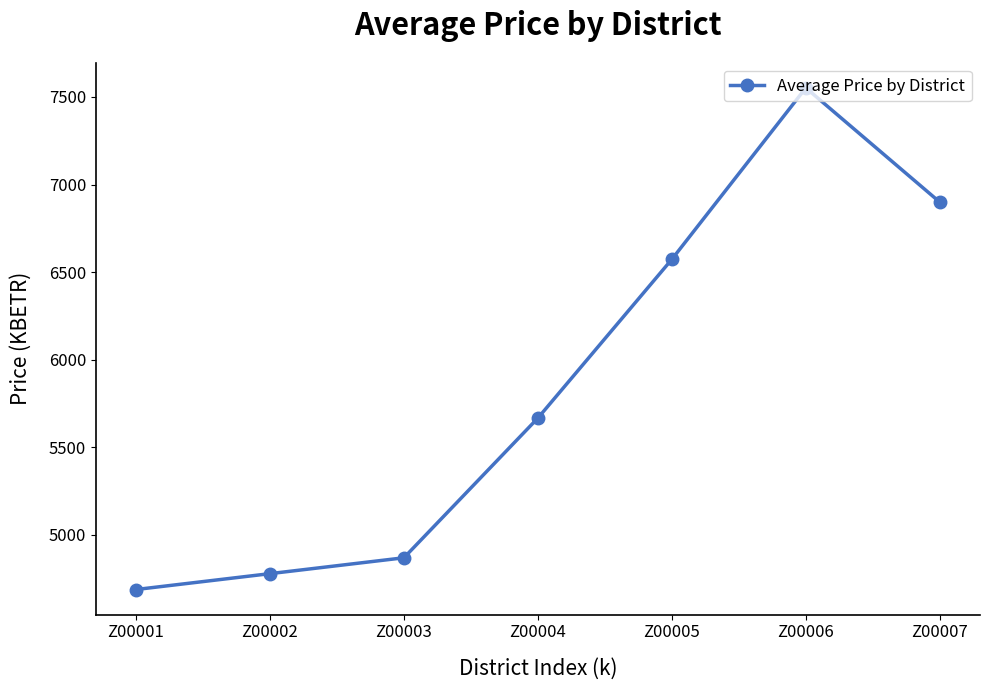

How many interior local peaks (higher than both neighbors) does the data have?

1